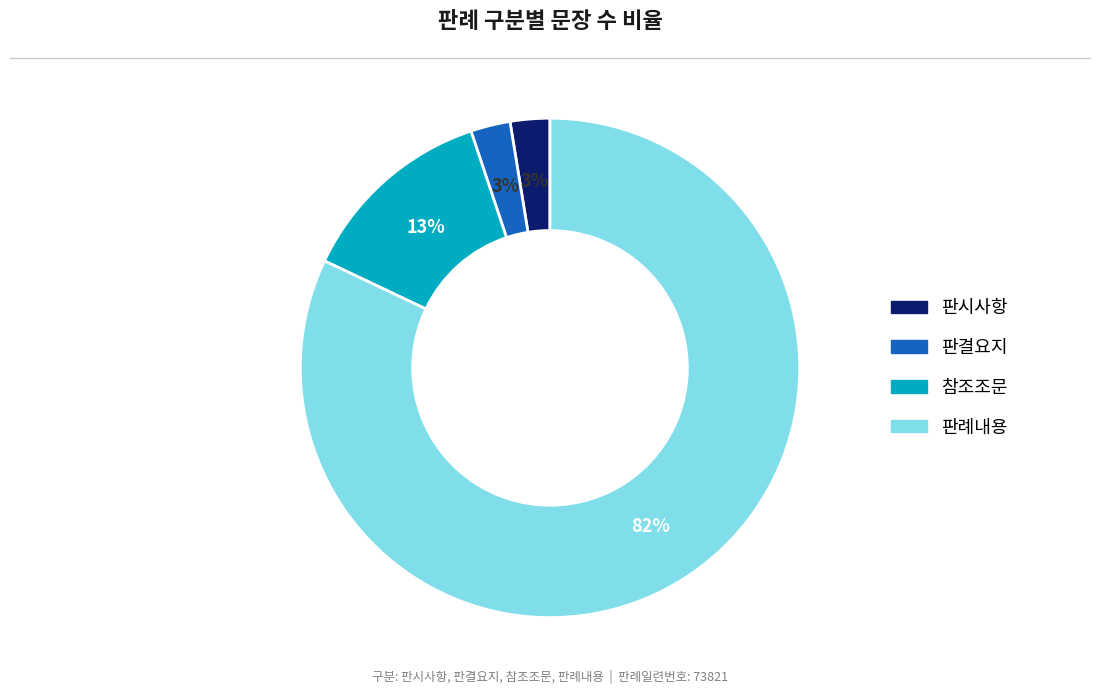

True or false: 판례내용 accounts for 82% of the total.

True